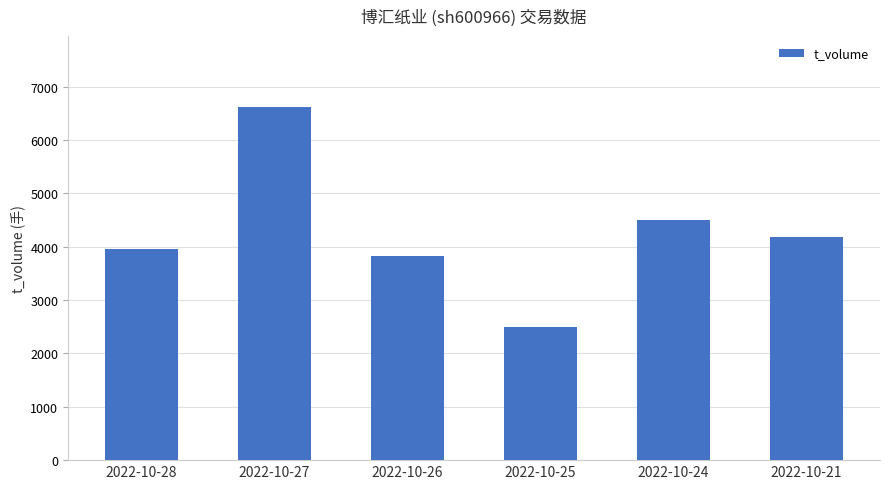

Are the bars horizontal?

No